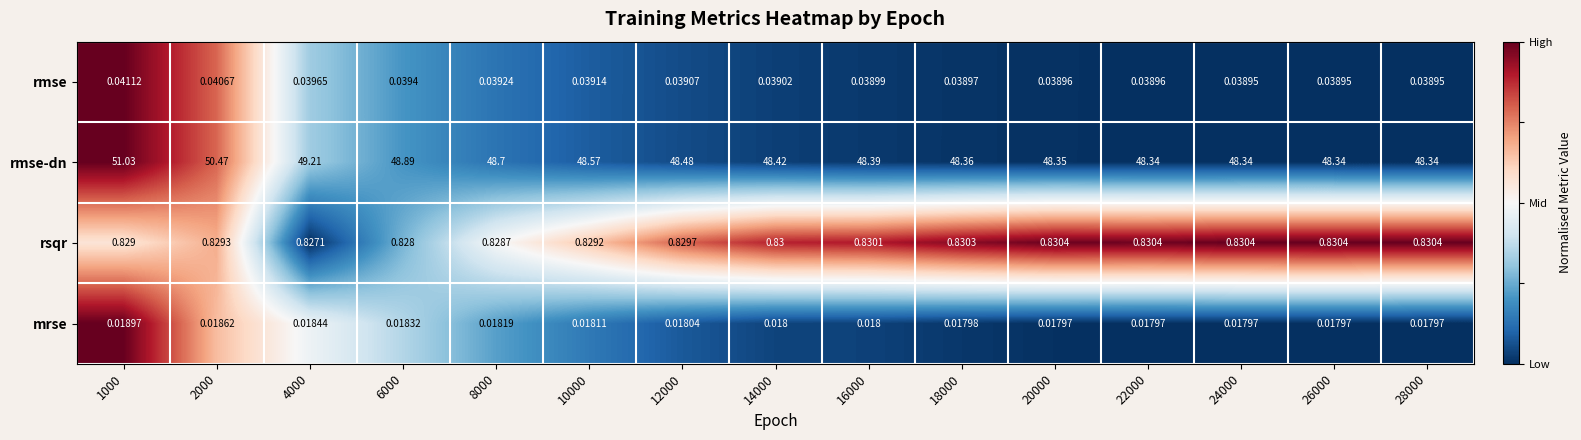

How many categories are shown in the chart?

15